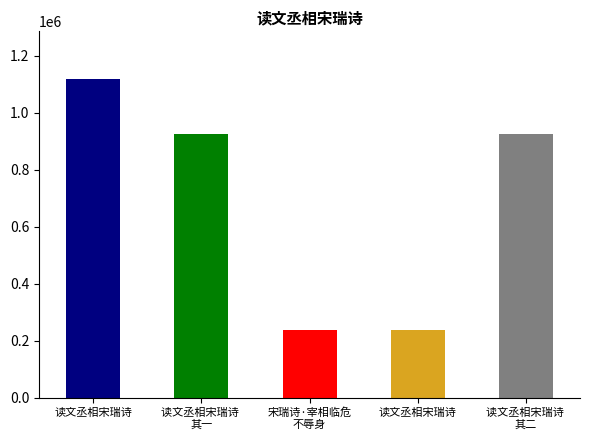

List the labels in order of value, largest first.

读文丞相宋瑞诗, 读文丞相宋瑞诗 
其二, 读文丞相宋瑞诗 
其一, 宋瑞诗·宰相临危
不辱身, 读文丞相宋瑞诗